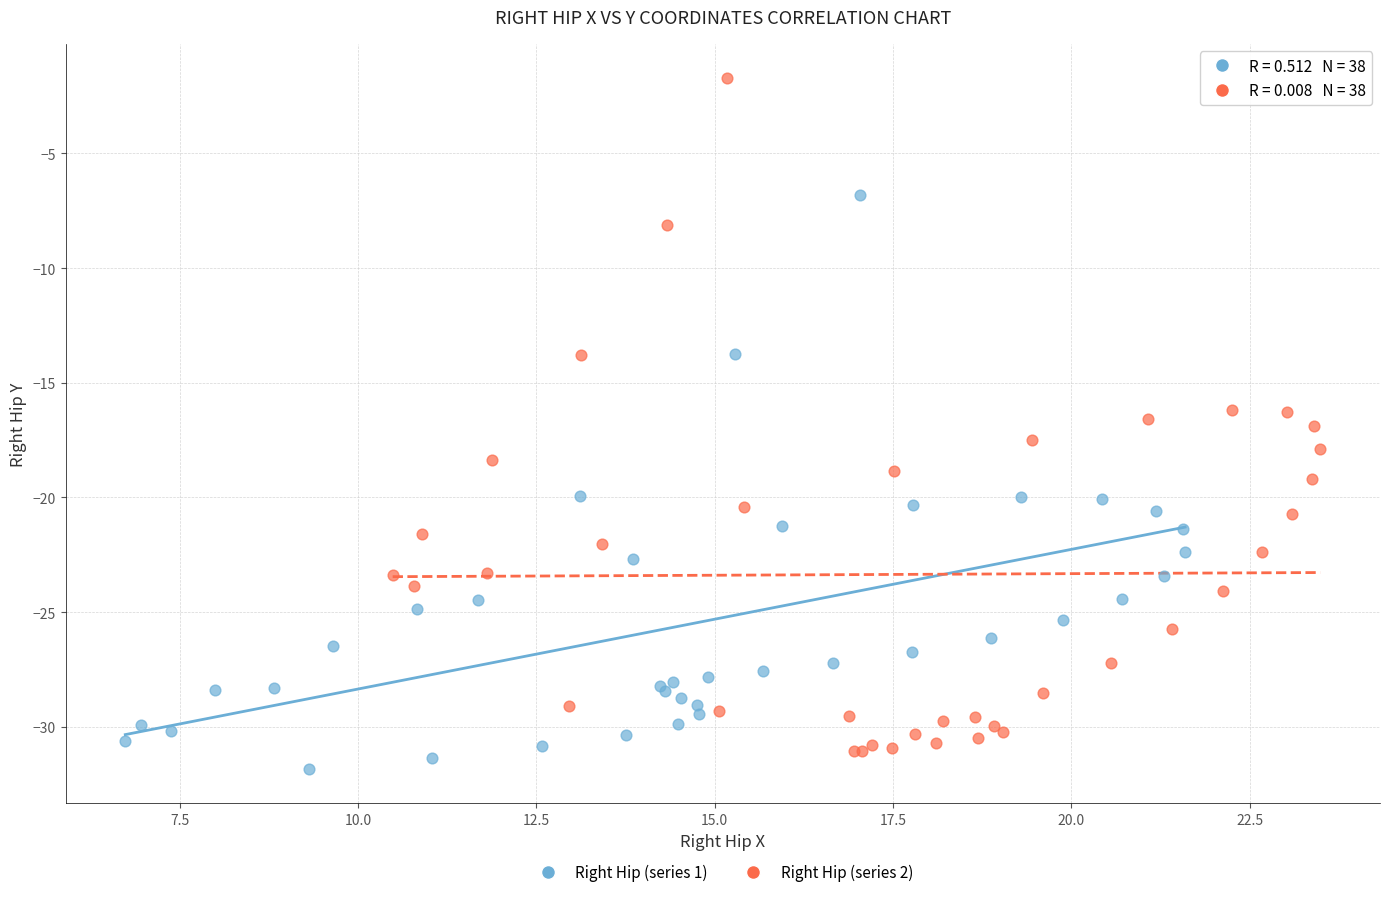

Which series has the largest Y range (max minus min)?

Right Hip (series 2)